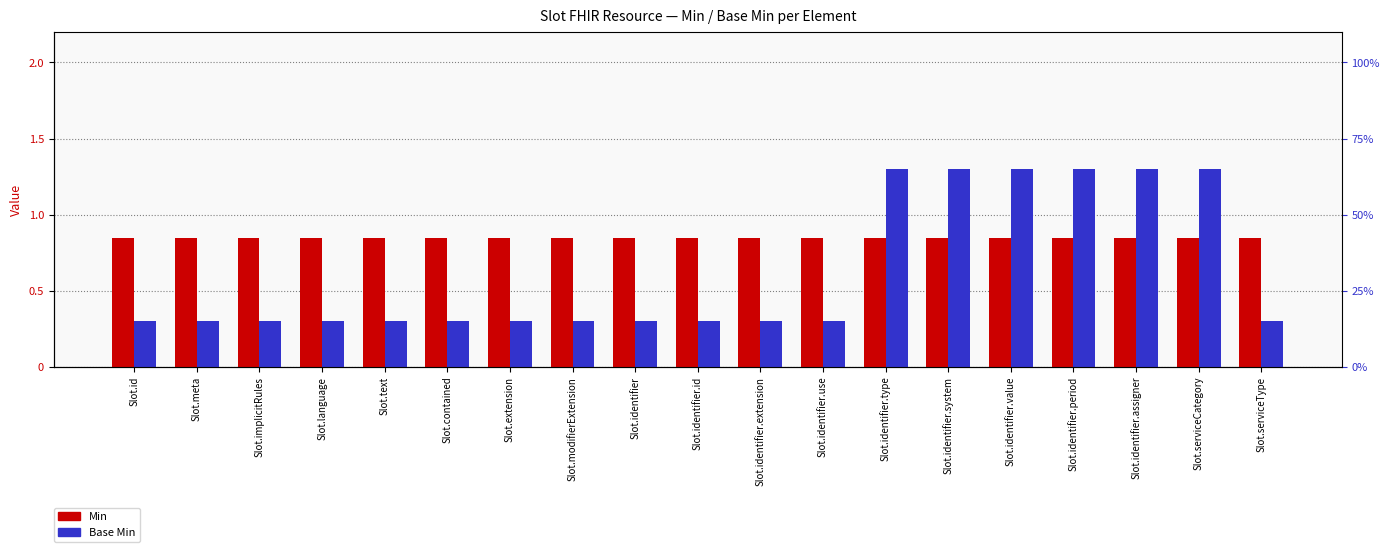

At how many categories does at least one series exceed 0?

19